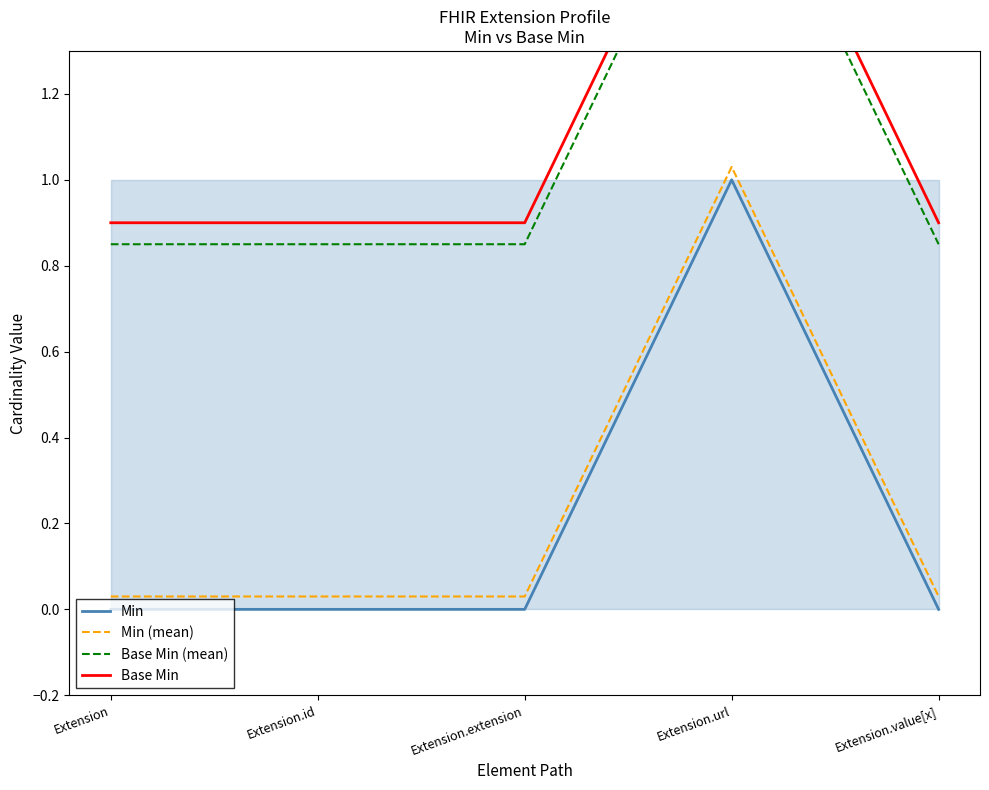

What is the value of the Base Min point at the 5th from the left?

0.9